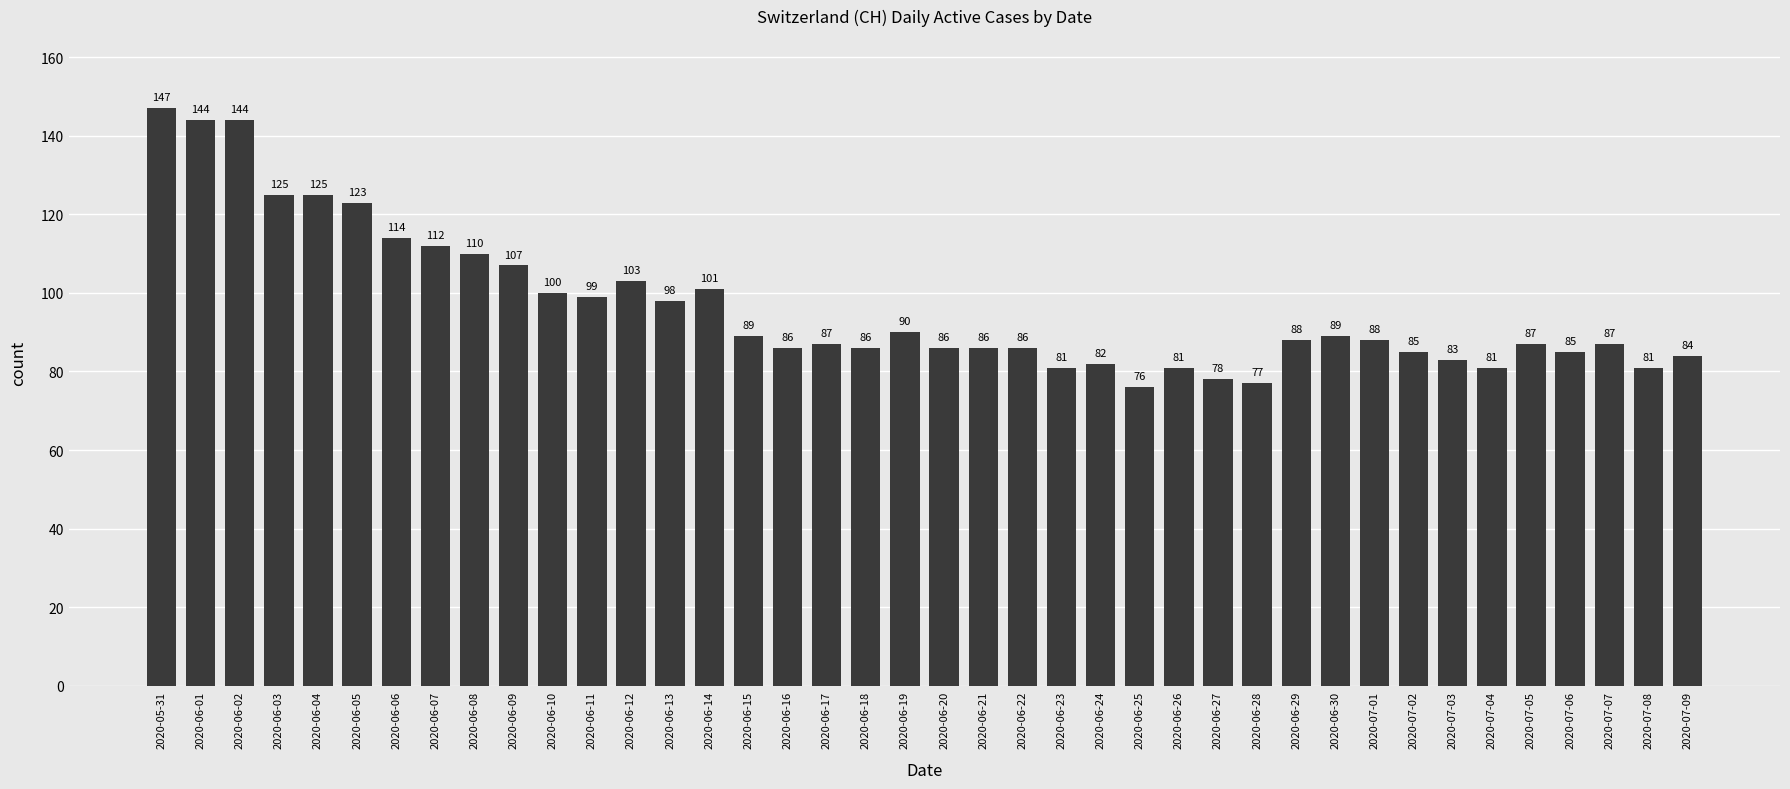

What is the difference between the second highest and minimum values?

68